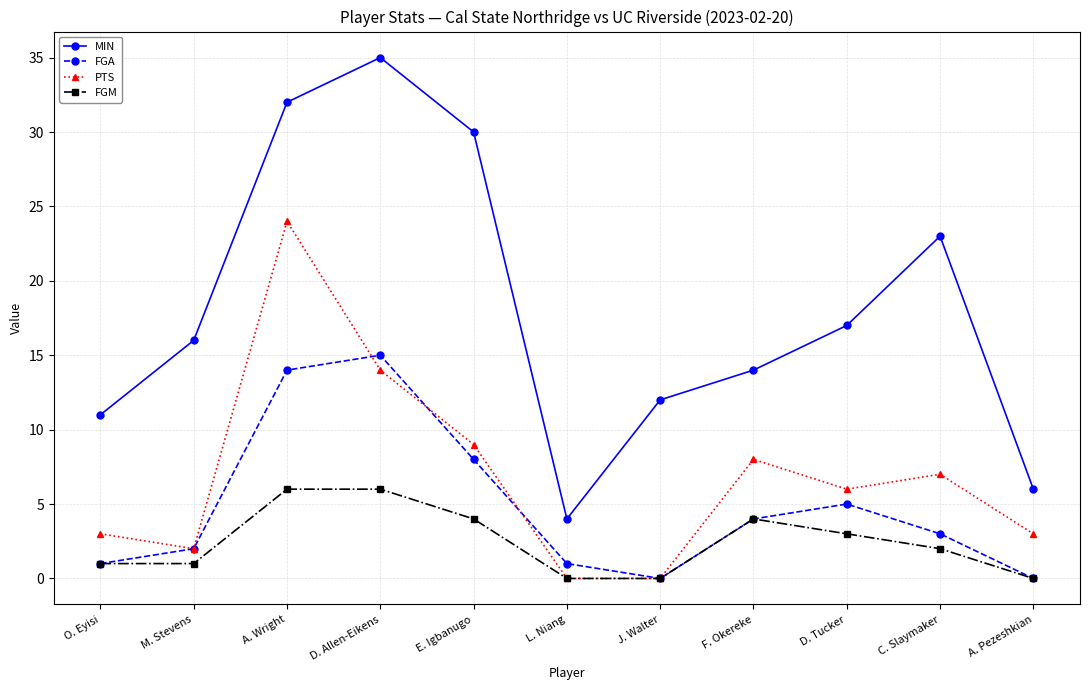

Reading left to right, what are all the values shown in this chart?

MIN: 11	16	32	35	30	4	12	14	17	23	6
FGA: 1	2	14	15	8	1	0	4	5	3	0
PTS: 3	2	24	14	9	0	0	8	6	7	3
FGM: 1	1	6	6	4	0	0	4	3	2	0